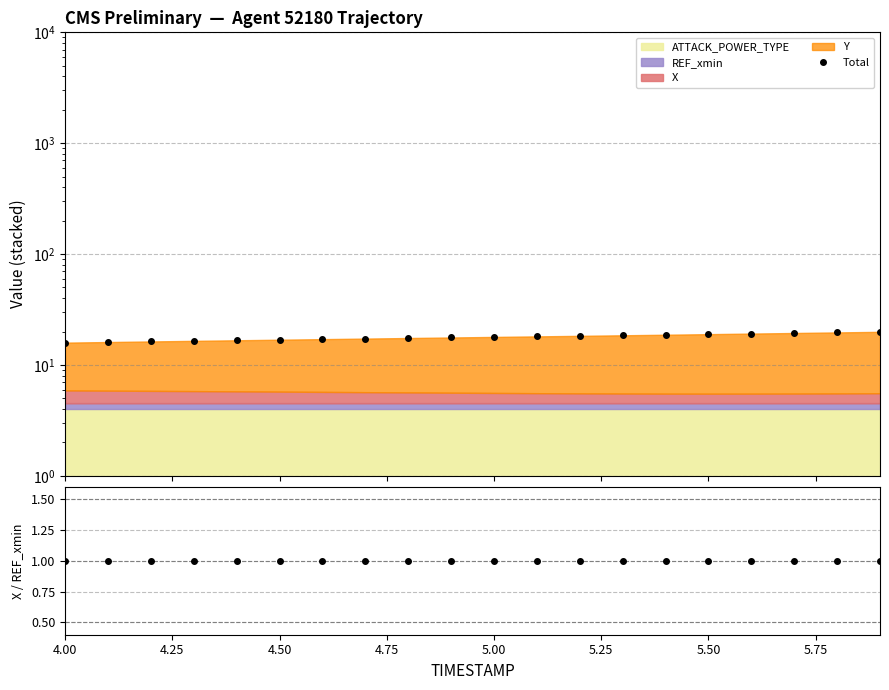

True or false: X/REF_xmin and Total intersect in this chart.

False